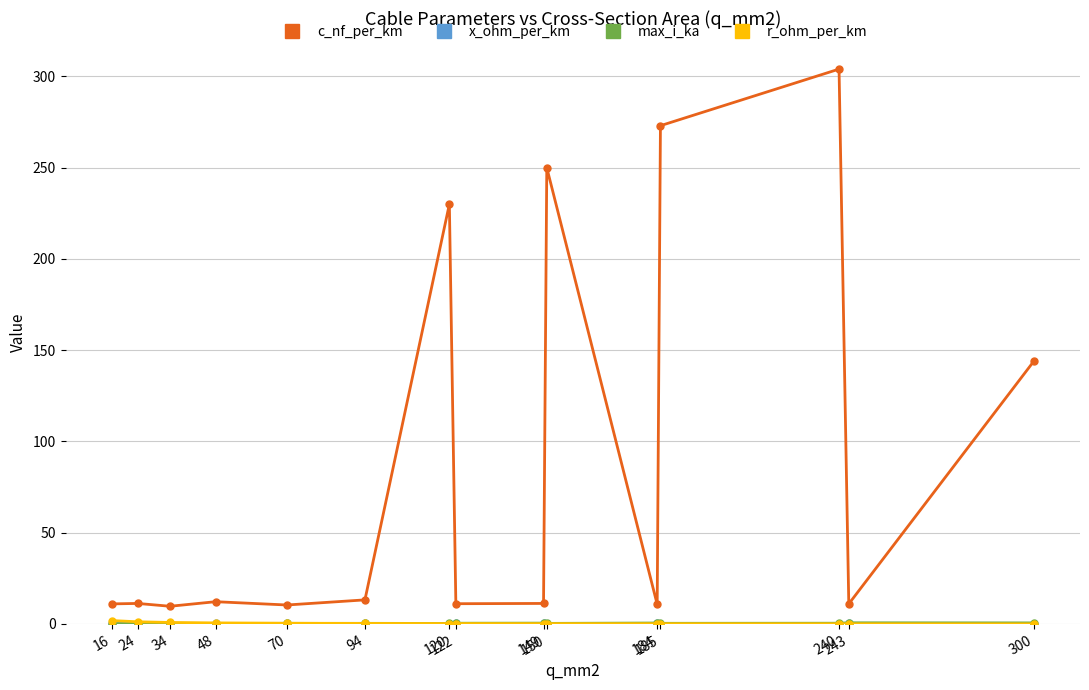

Which series has the largest total across all categories?

c_nf_per_km